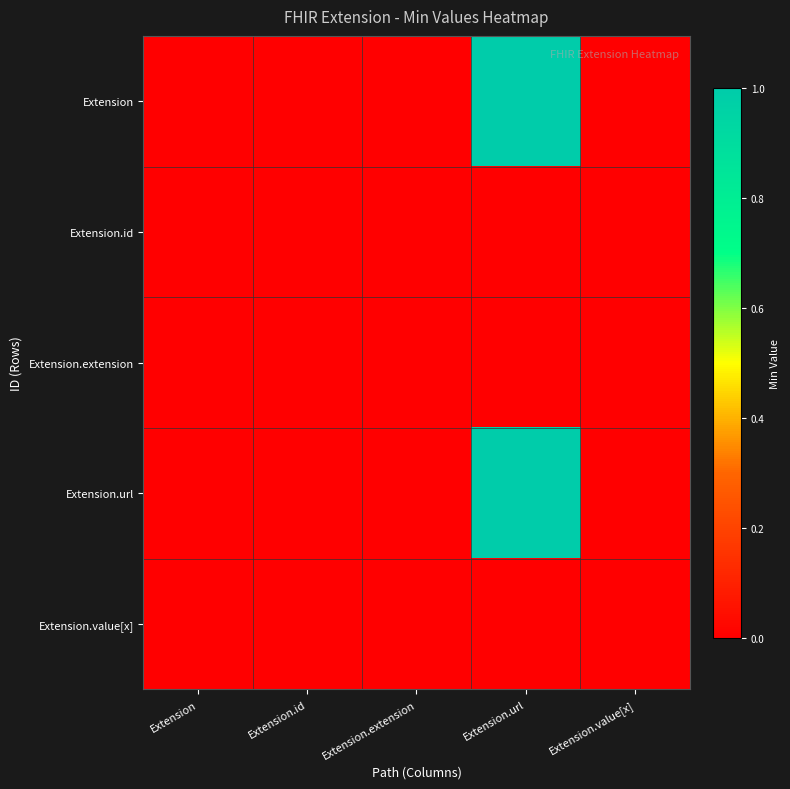

Which series has the largest total across all categories?

Extension